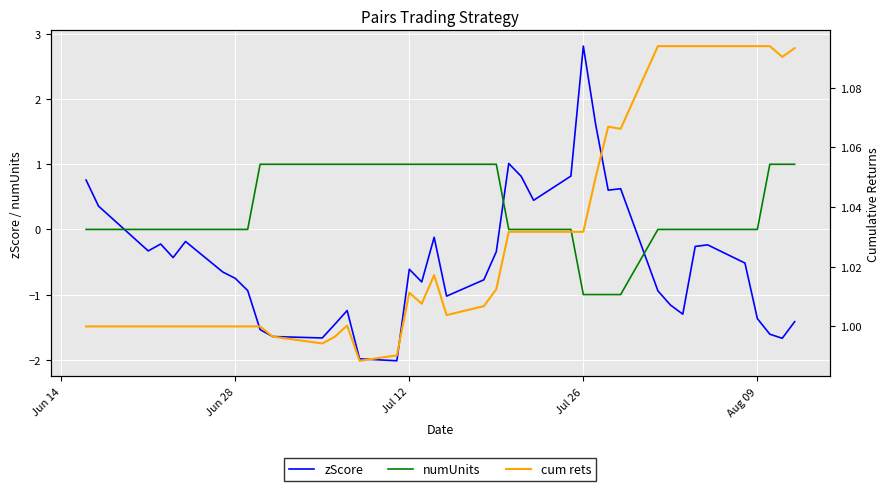

Is this an area chart (filled region under the line)?

No